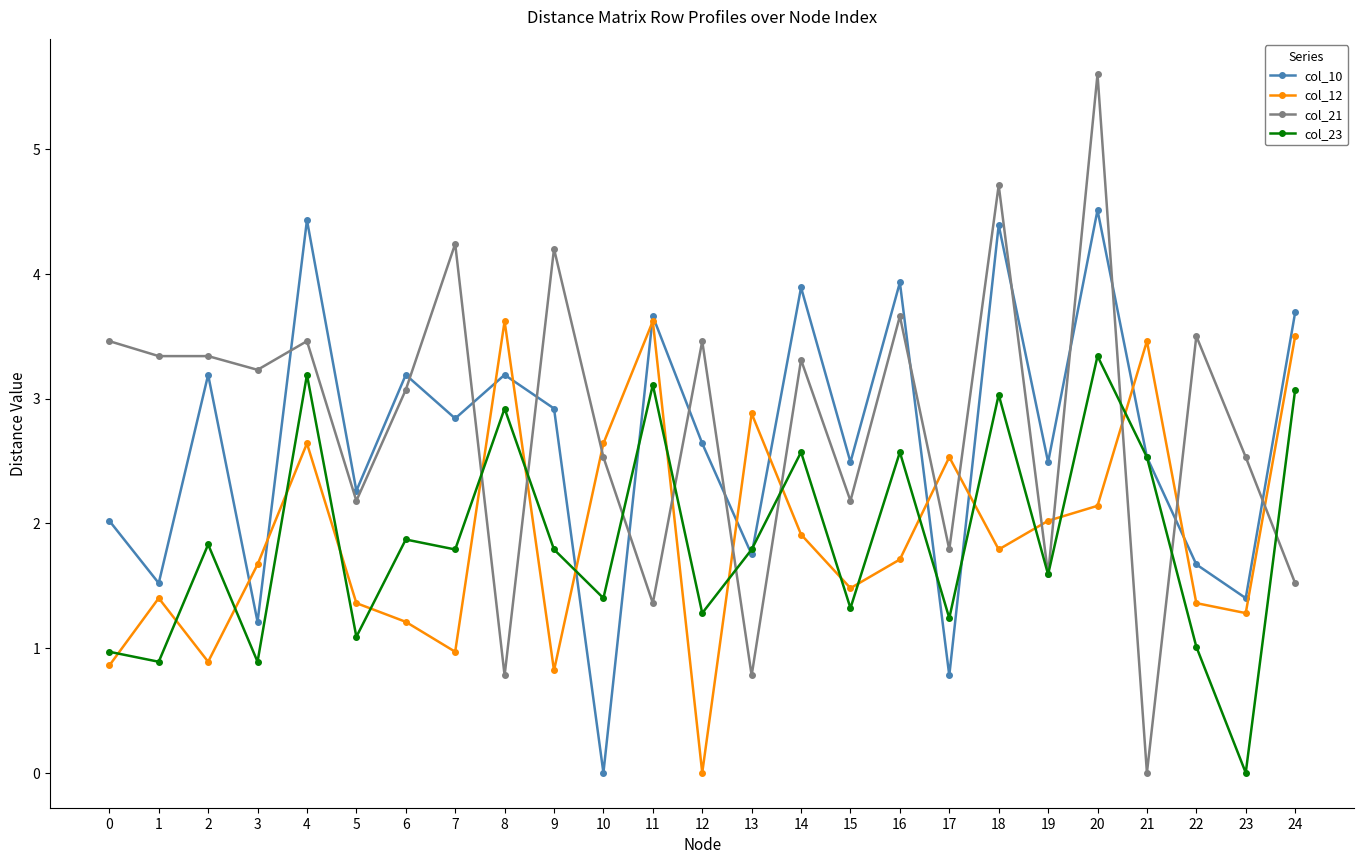

Which series ends up on top after the final intersection of col_21 and col_10?

col_10